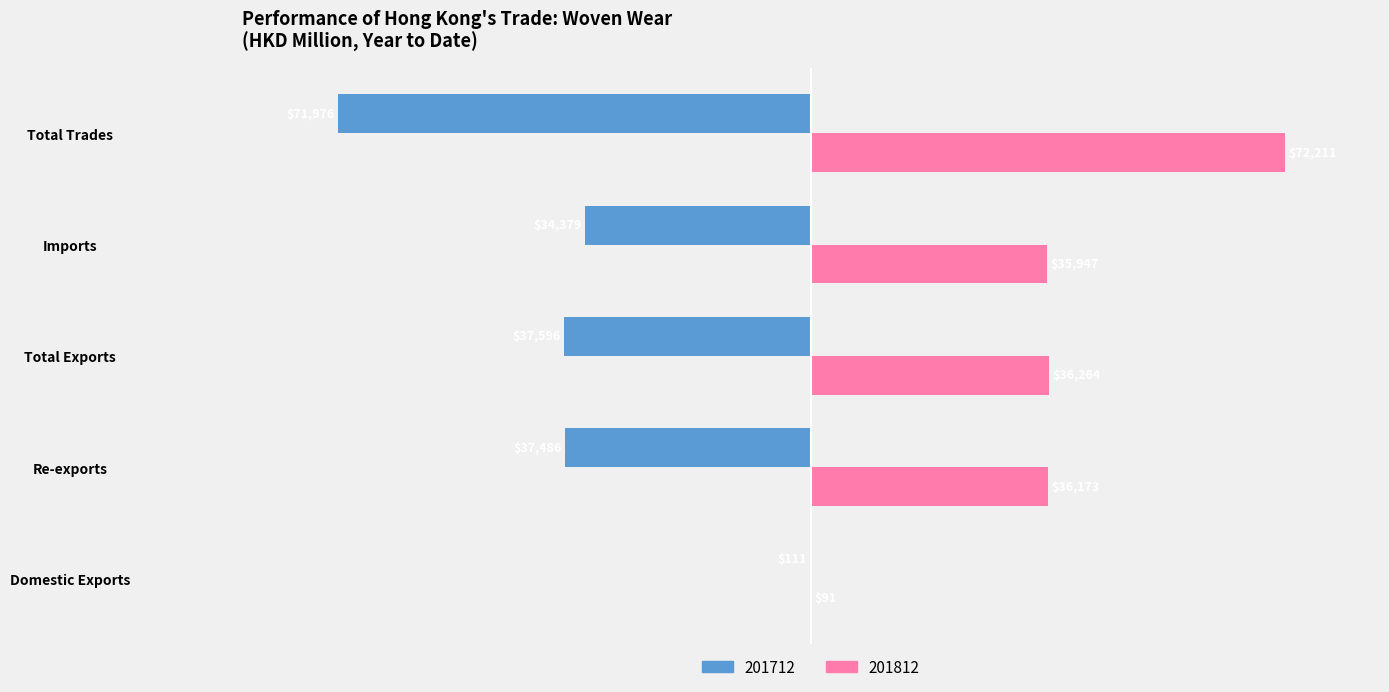

What is the approximate value of 201812 at Domestic Exports?

90.6